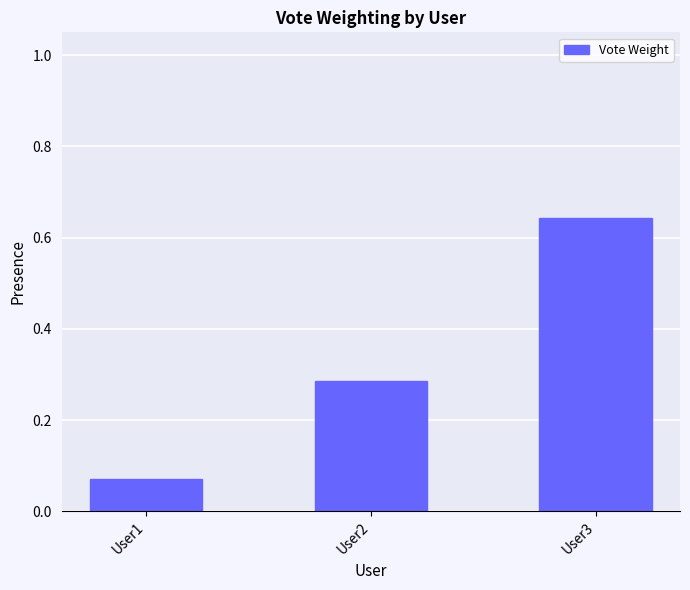

At which category does the chart reach its minimum across all series?

User1